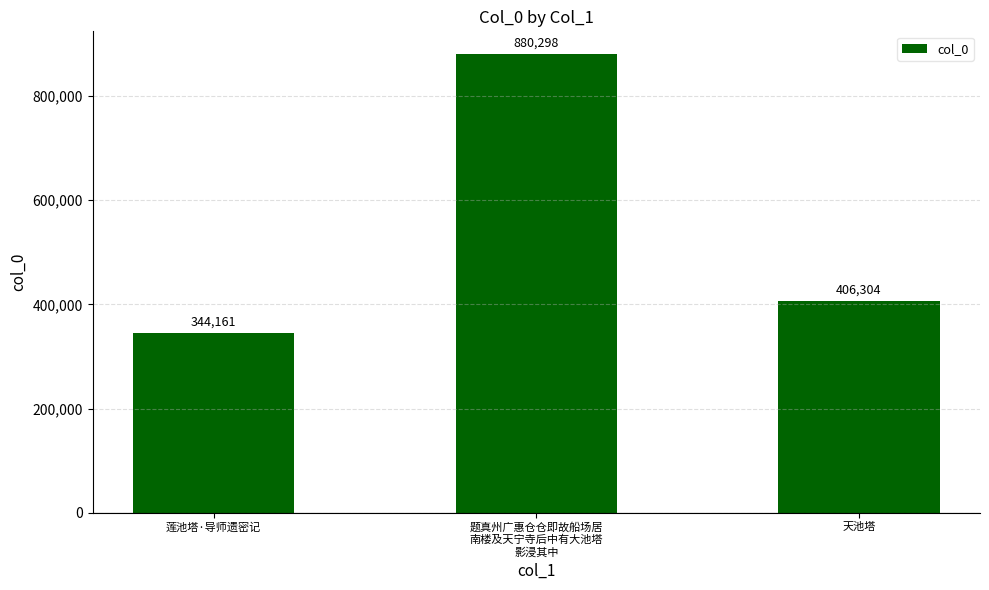

The value at 题真州广惠仓仓即故船场居
南楼及天宁寺后中有大池塔
影浸其中 is 1160535. True or false?

False